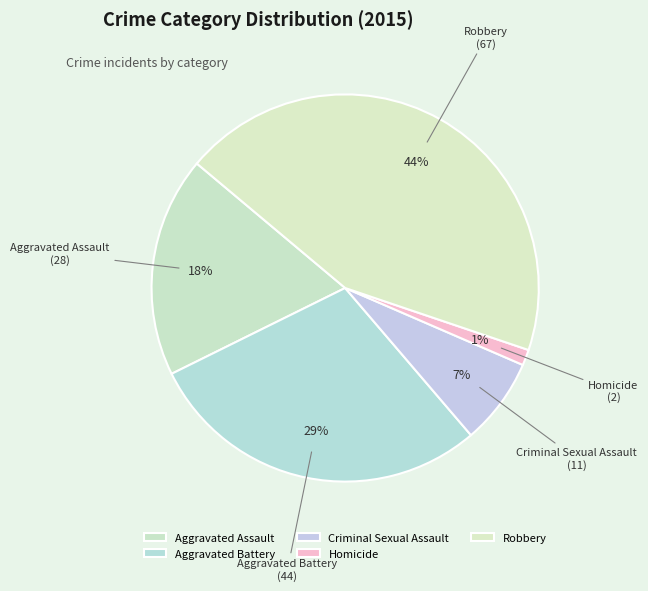

Which slice is the smallest?

Homicide